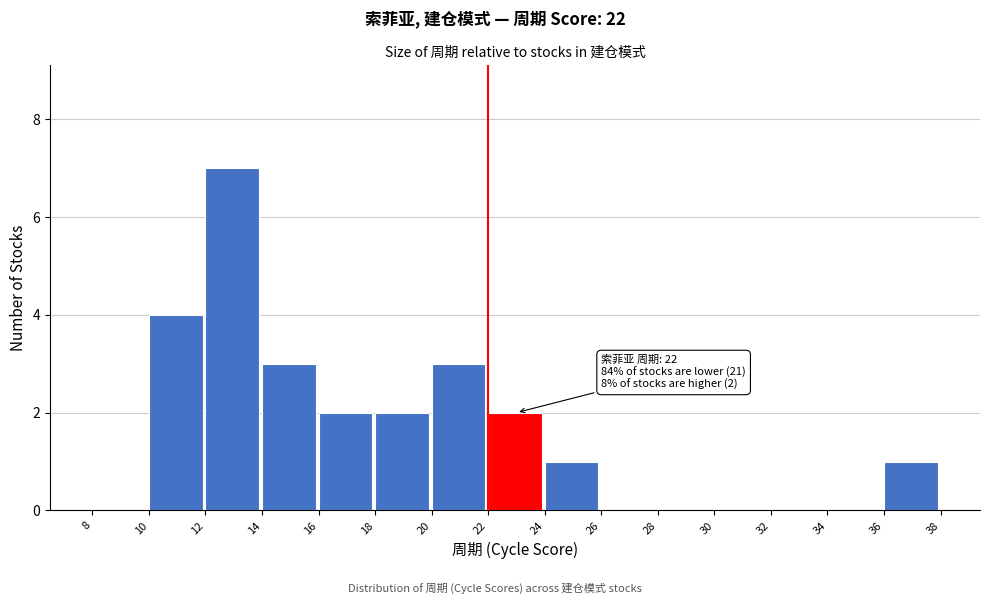

Which range on the x-axis has the tallest bar?

12 to 14